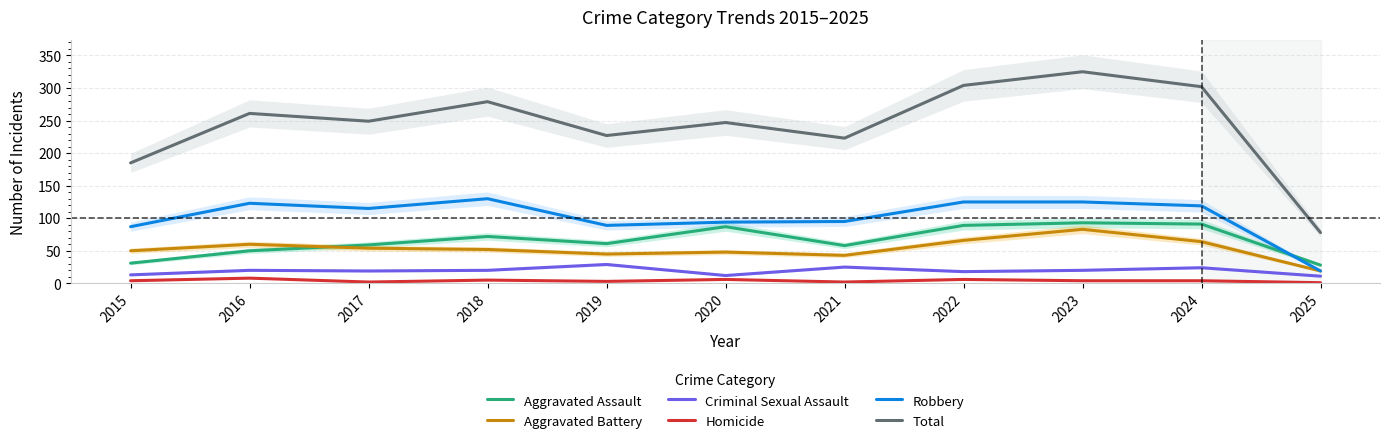

Between which two adjacent categories do Aggravated Assault and Aggravated Battery first intersect?

2016 and 2017